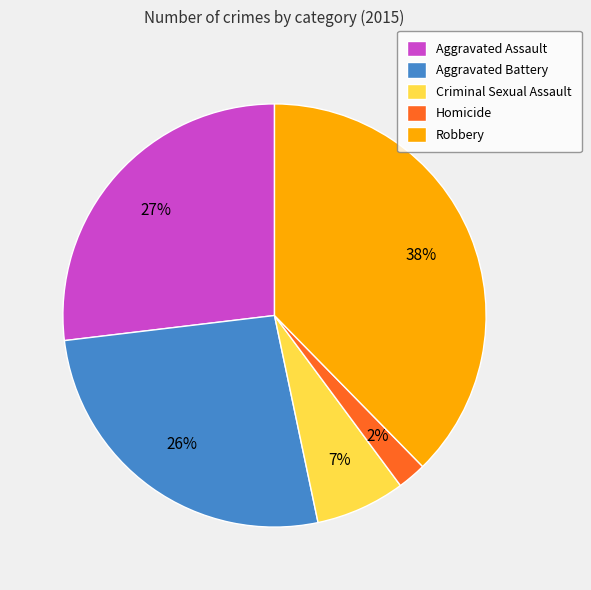

Combined, do Aggravated Battery and Robbery account for over 50%?

Yes